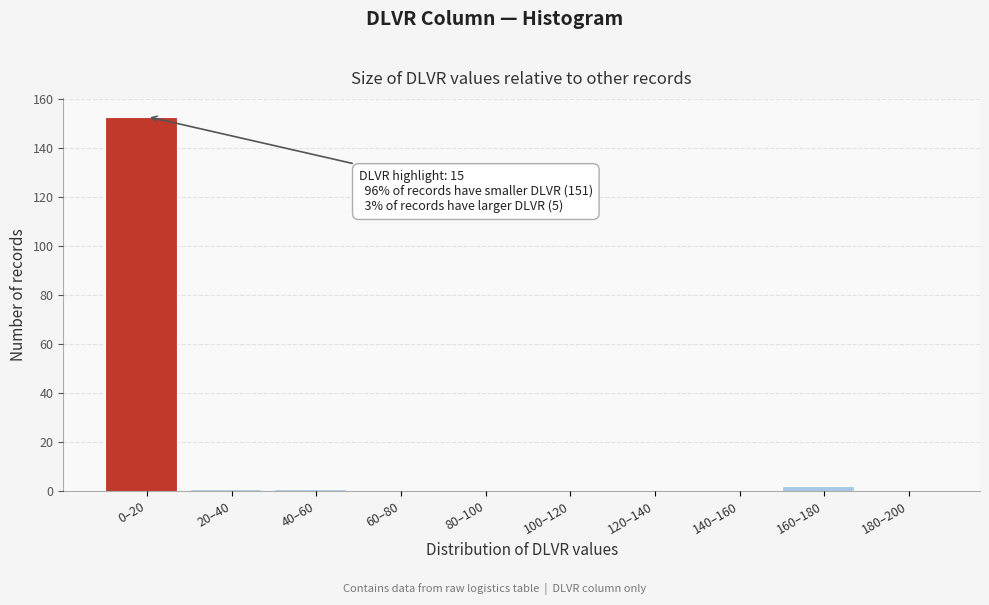

Reading left to right, transcribe all the data shown in this chart.

0–20=153	20–40=1	40–60=1	60–80=0	80–100=0	100–120=0	120–140=0	140–160=0	160–180=2	180–200=0